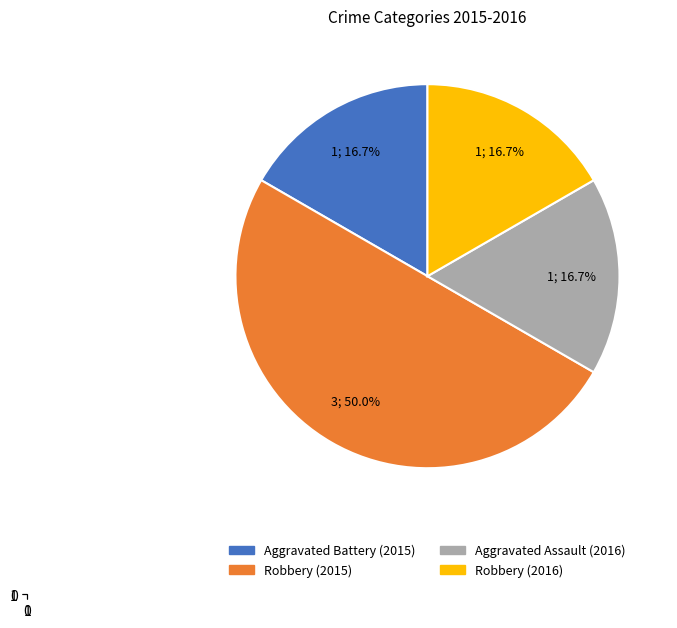

How much of the chart is everything except Robbery (2016)?

83.3%